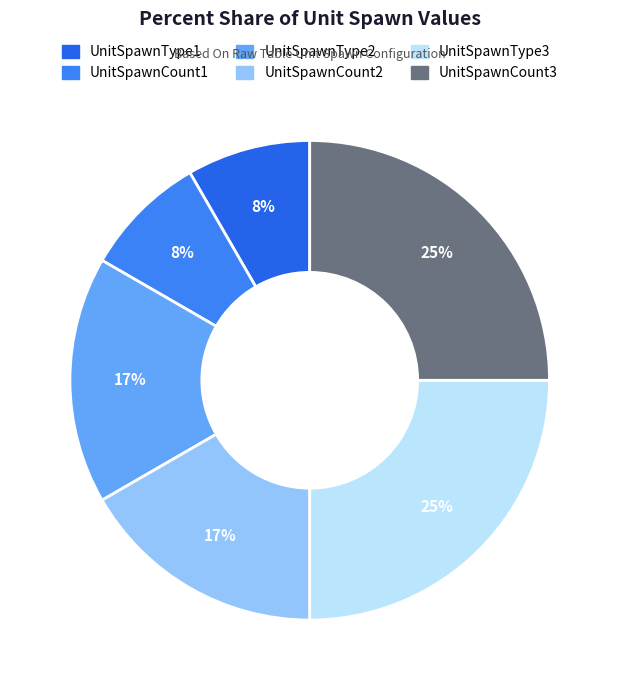

To the nearest percent, what is the difference between the UnitSpawnCount2 and UnitSpawnCount3 slice percentages?

8%